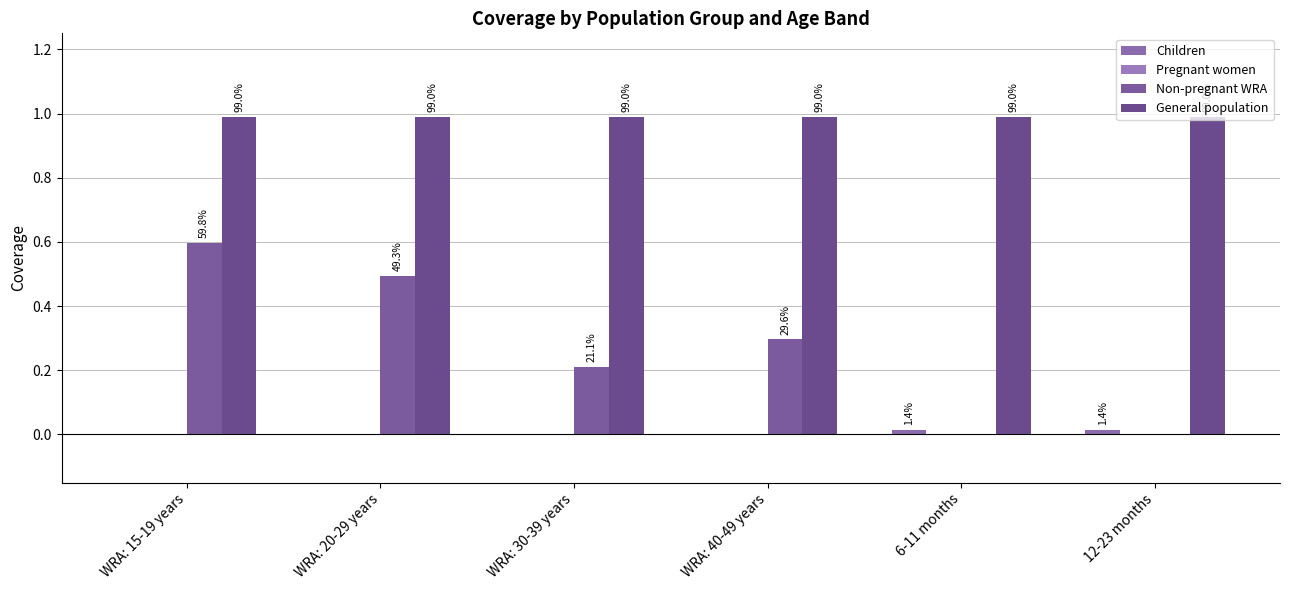

What is the sum of all Non-pregnant WRA values?

1.6